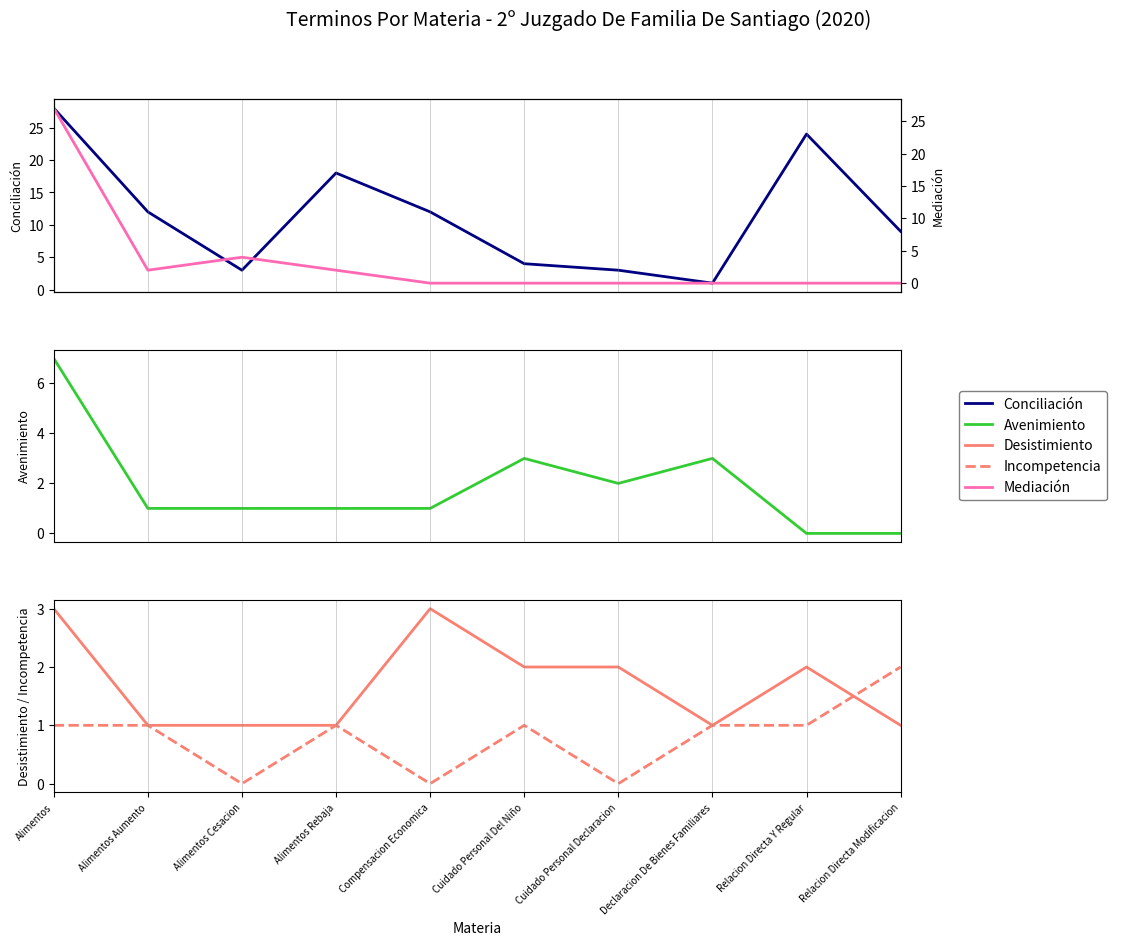

What is the difference between the Conciliación values at Alimentos Aumento and Alimentos?

16